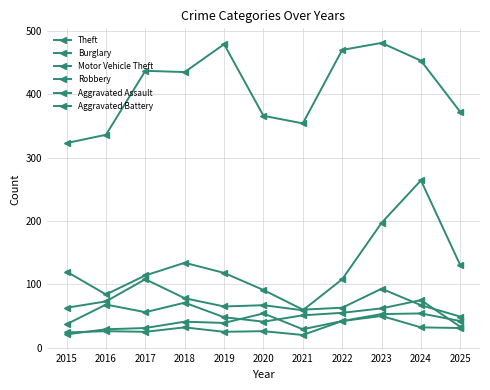

Between which two adjacent categories do Burglary and Motor Vehicle Theft first intersect?

2021 and 2022